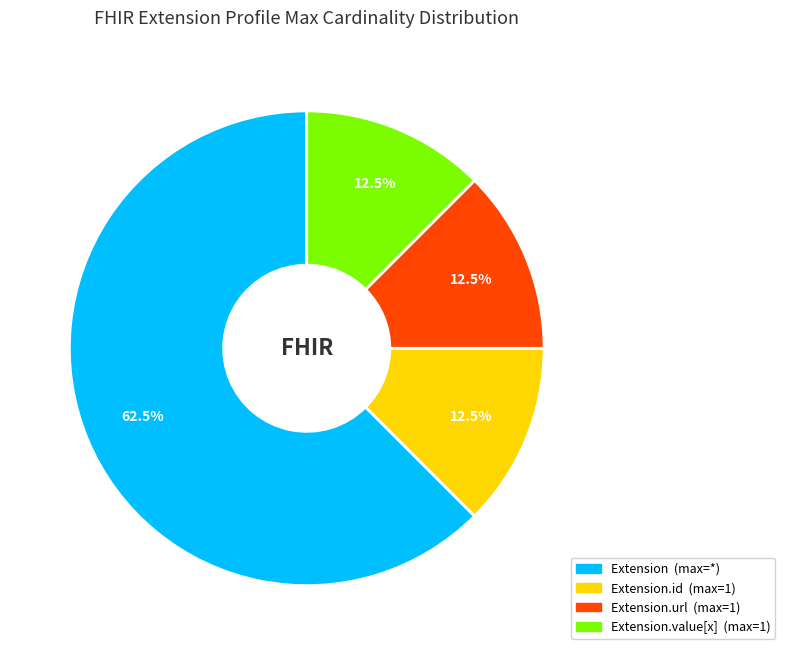

Is there any slice that represents more than half of the pie?

Yes